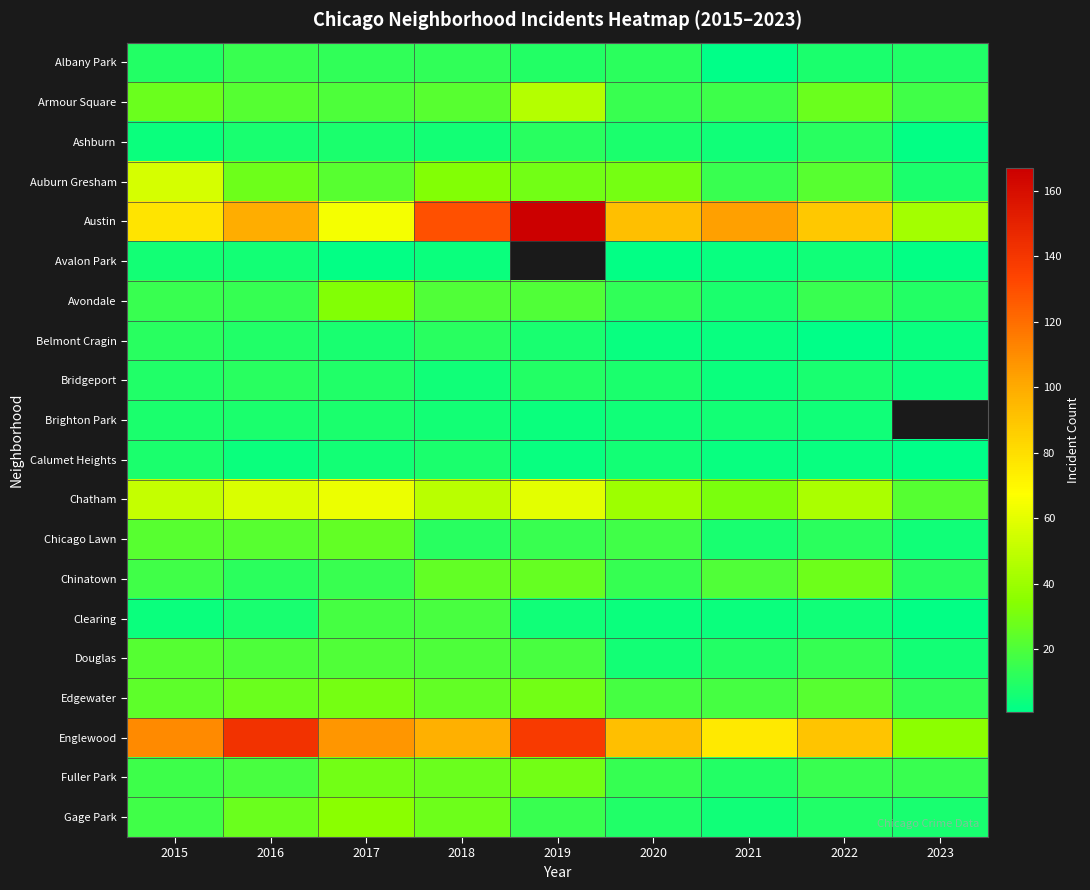

Is it true that Armour Square equals 16.0 at 2021?

True